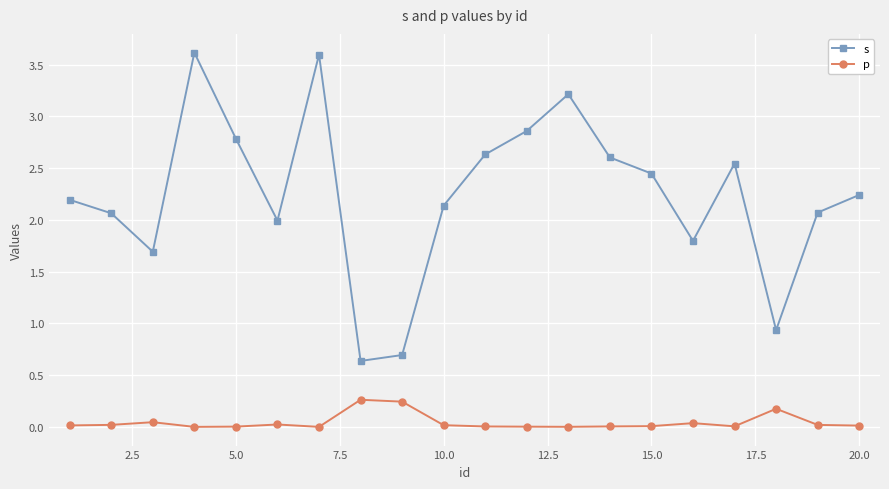

True or false: p and s intersect in this chart.

False